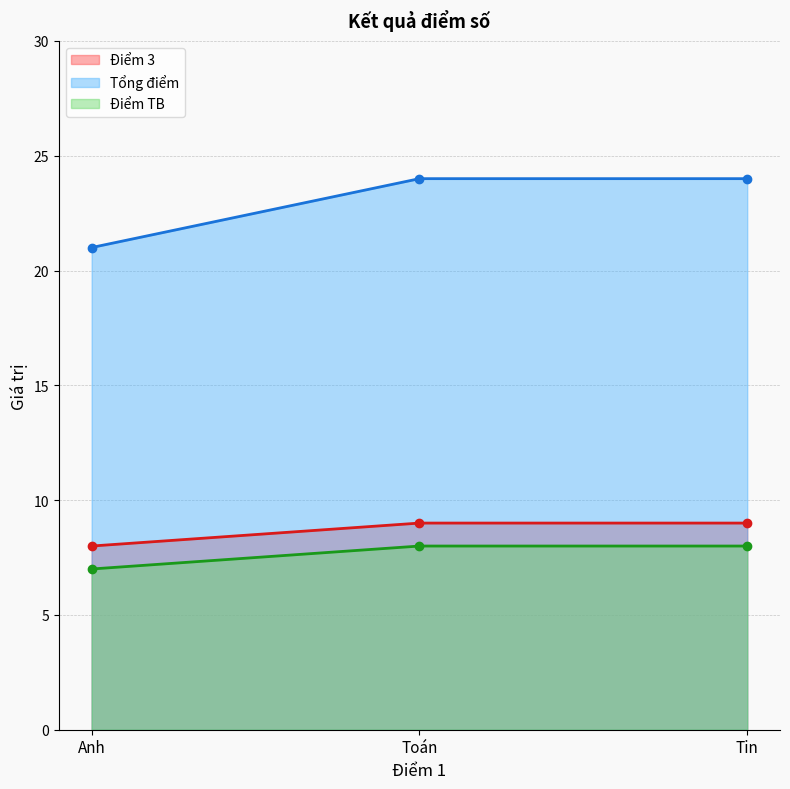

Which category has the lowest value across all series?

Anh